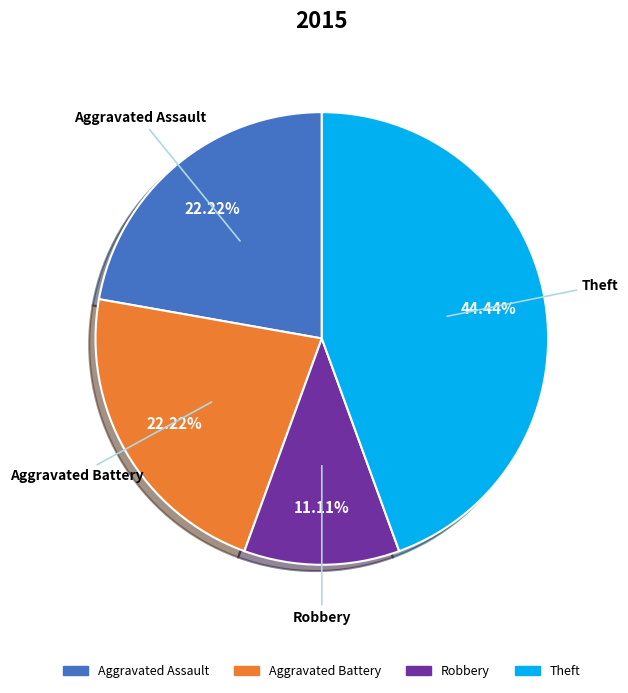

Is it true that Aggravated Battery is 22% of the pie?

True